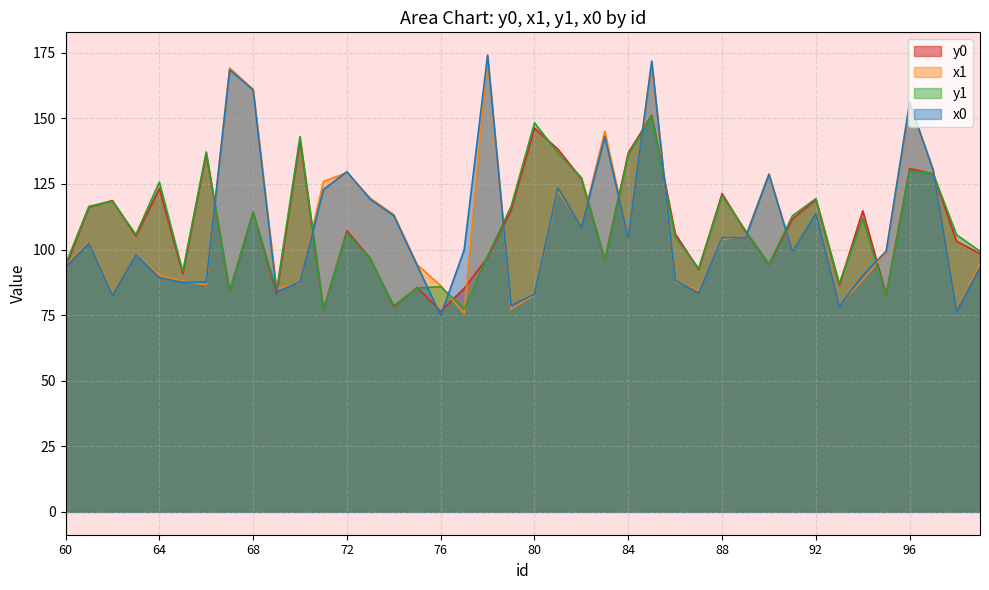

In y0, how many points are lower than both neighbors (excluding endpoints)?

12